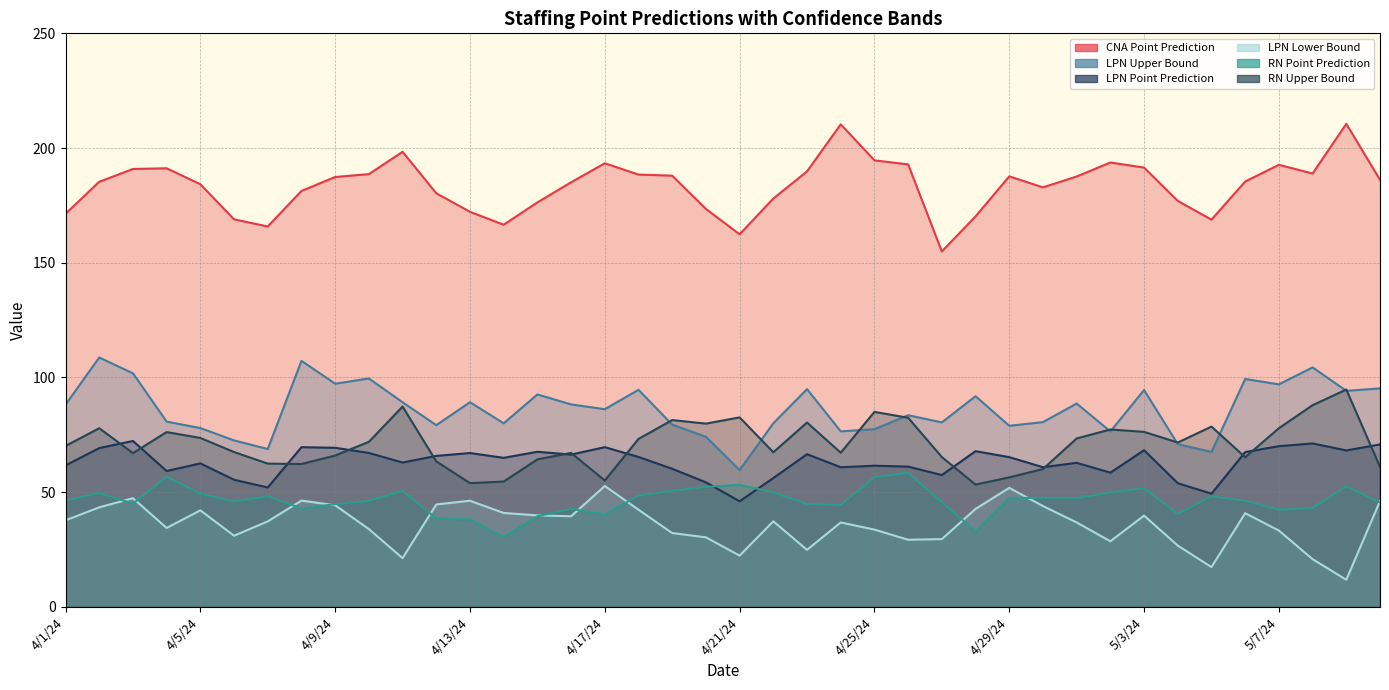

How many interior local valleys does the CNA Point Prediction series have?

7